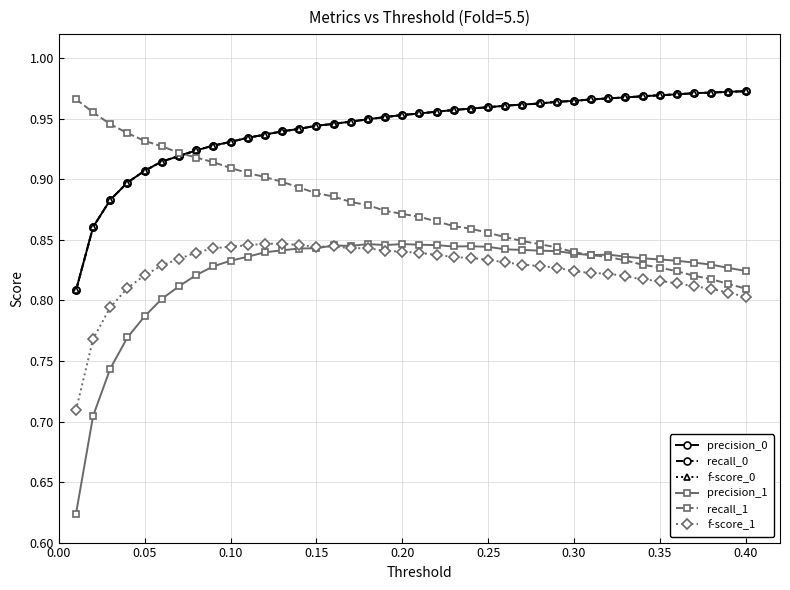

Does the chart have visible grid lines?

Yes